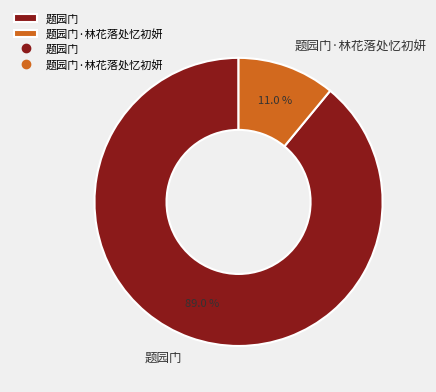

How many segments does this pie chart have?

2